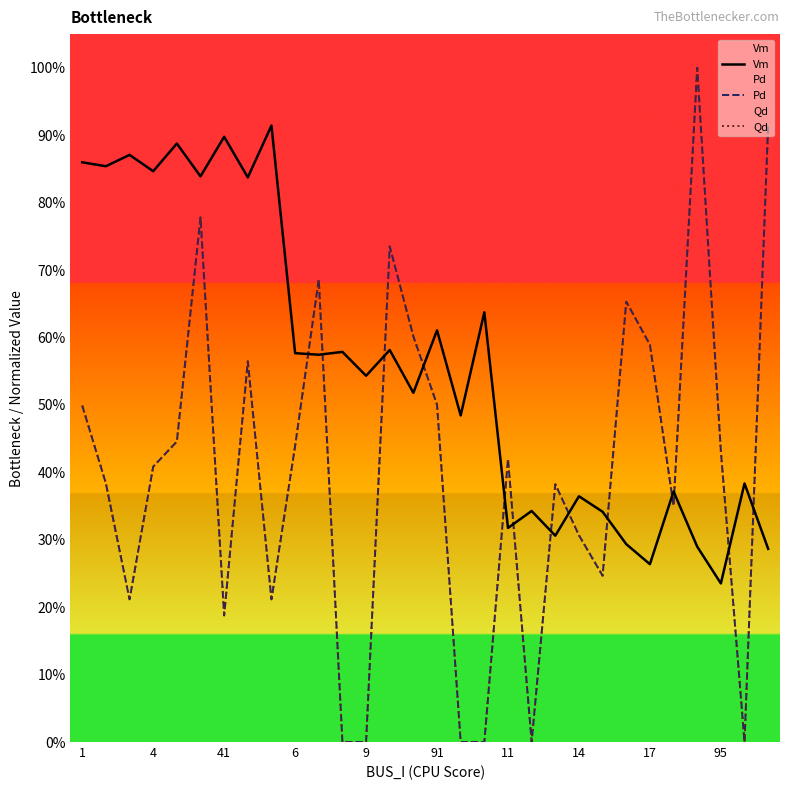

How many series are shown in this chart?

3